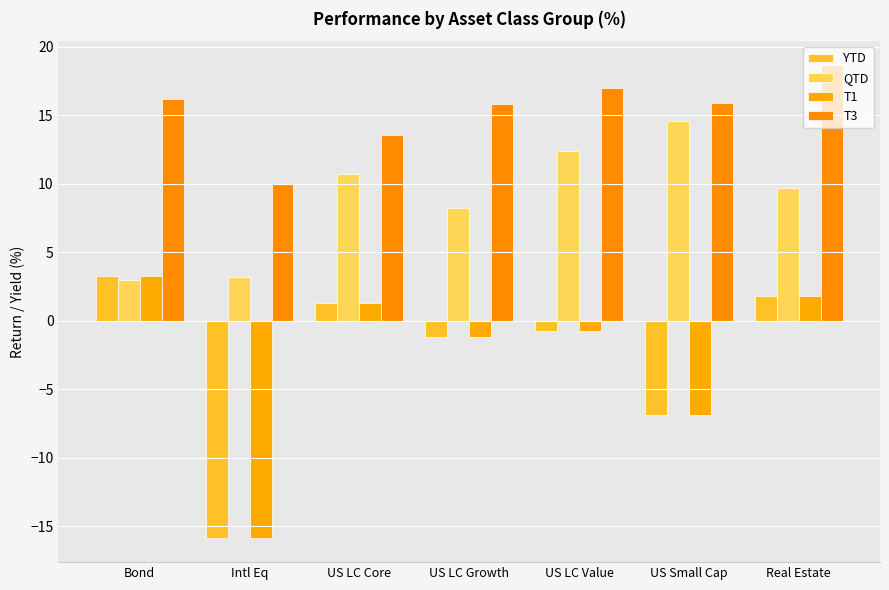

What are all the series names shown in the legend?

YTD, QTD, T1, T3